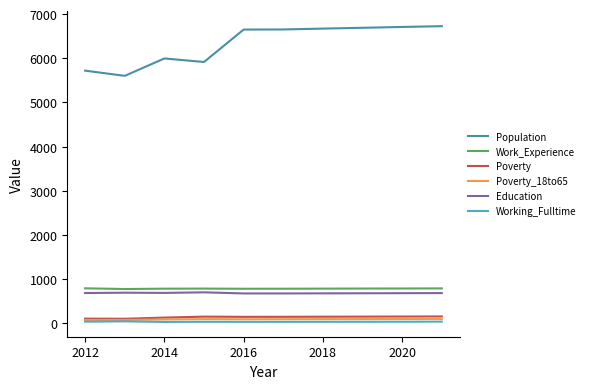

How many lines are shown in the chart?

6